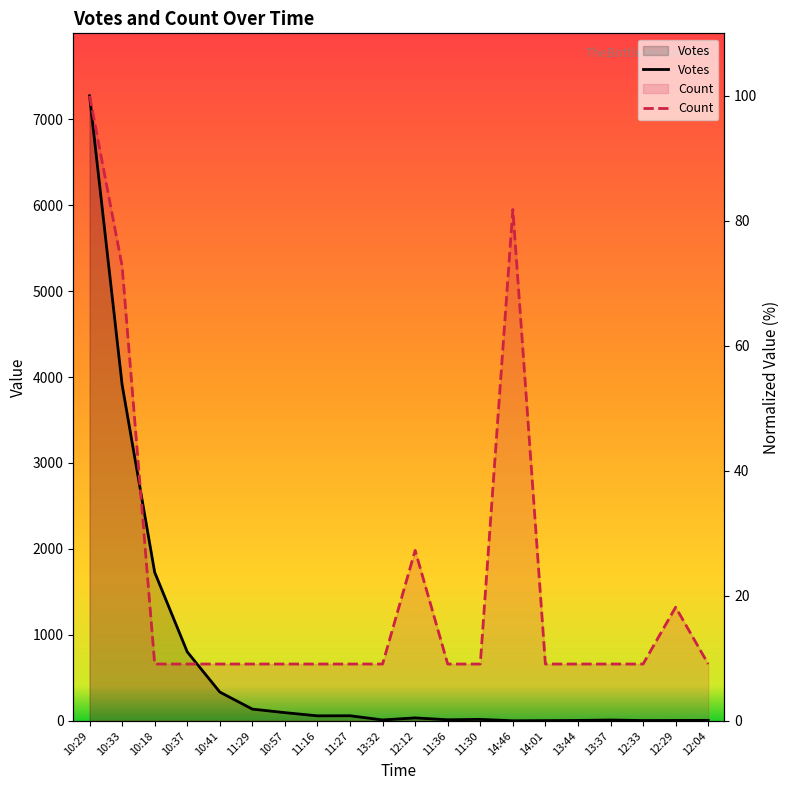

List the labels in order of Votes value, smallest first.

14:46, 14:01, 12:33, 13:44, 12:29, 12:04, 13:37, 13:32, 11:36, 11:30, 12:12, 11:16, 11:27, 10:57, 11:29, 10:41, 10:37, 10:18, 10:33, 10:29